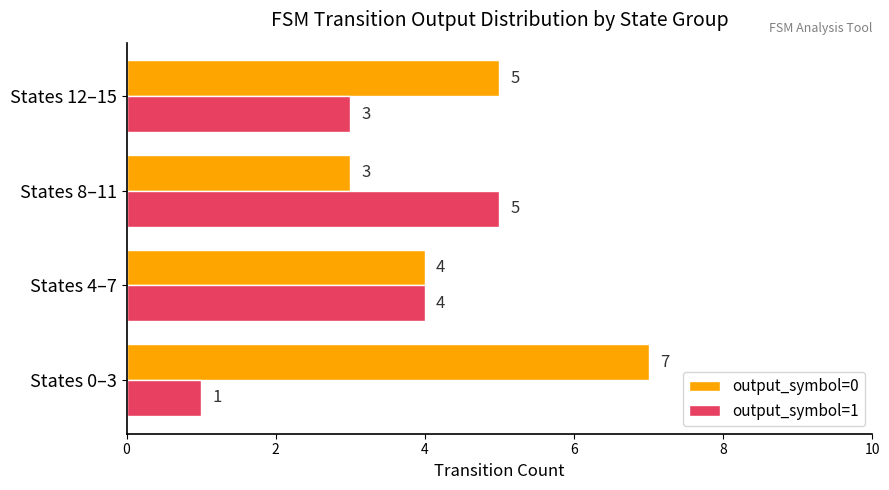

Which series has the largest total across all categories?

output_symbol=0